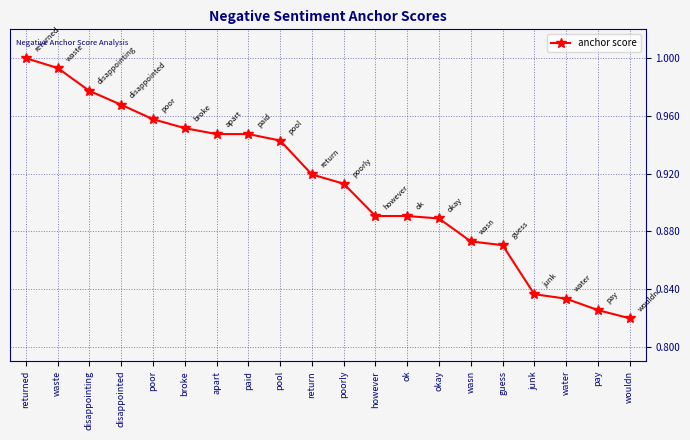

Which label corresponds to the largest value in the chart?

returned